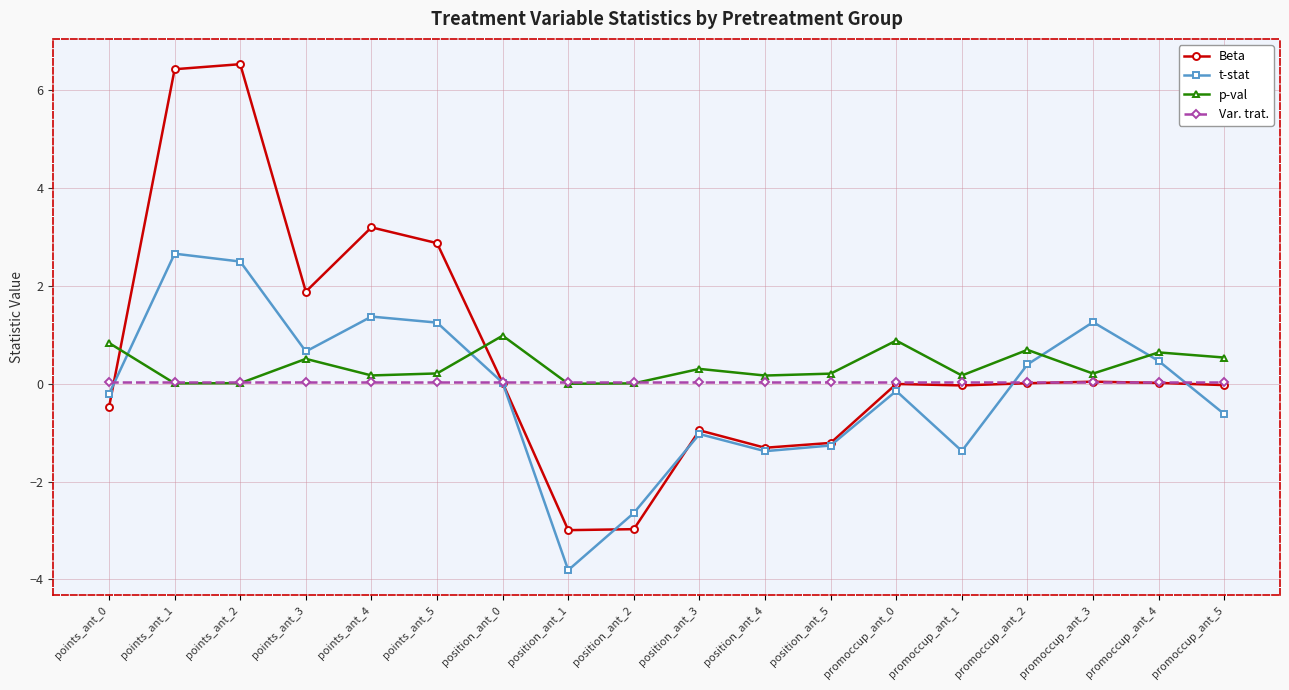

List the series in order of their peak value, lowest first.

Var. trat., p-val, t-stat, Beta